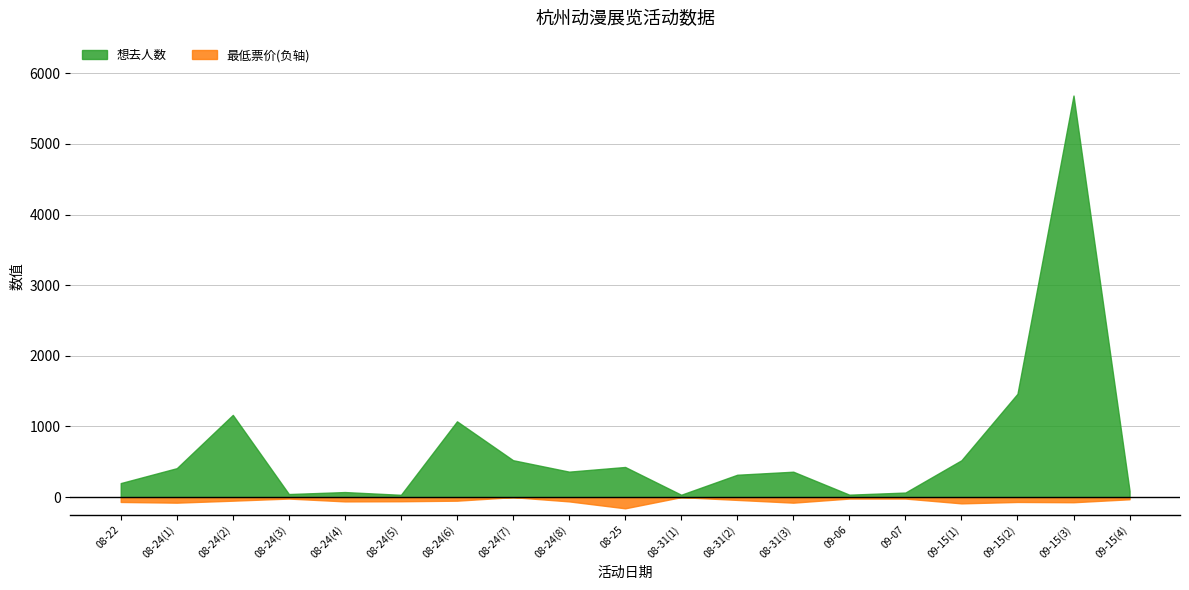

What is the value of the 最低票价 point at the 14th from the left?

20